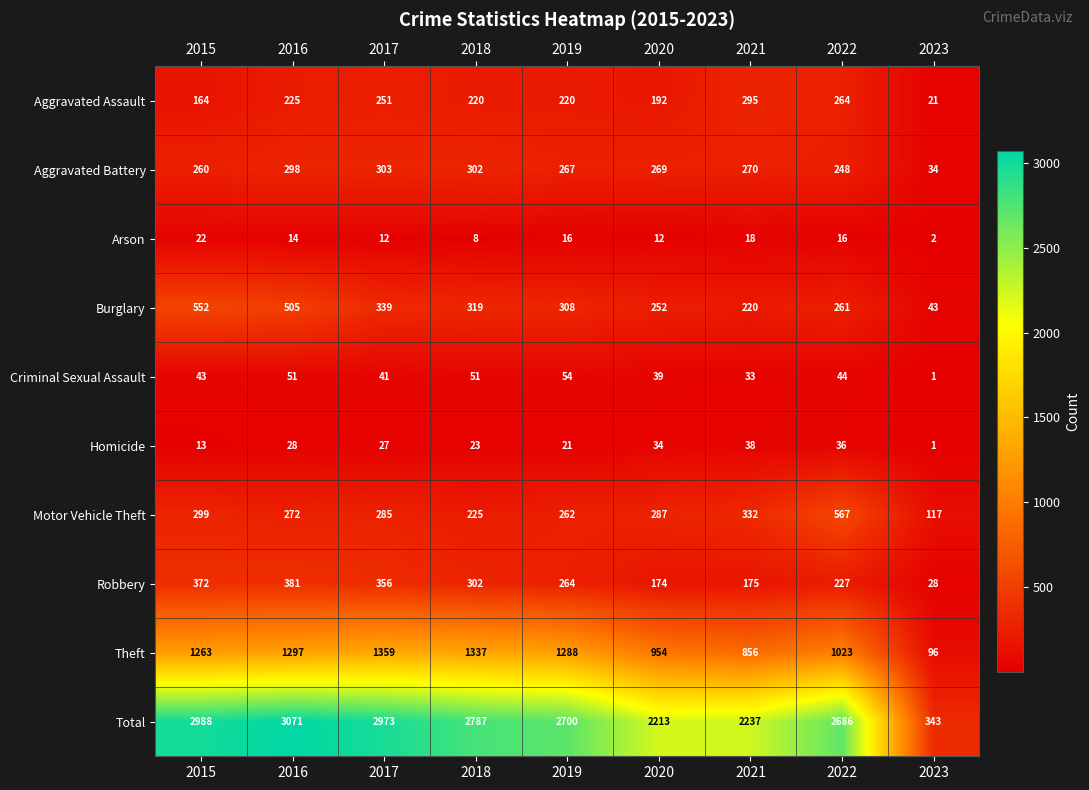

Read the Aggravated Assault value at 2022, to the nearest 5.

265